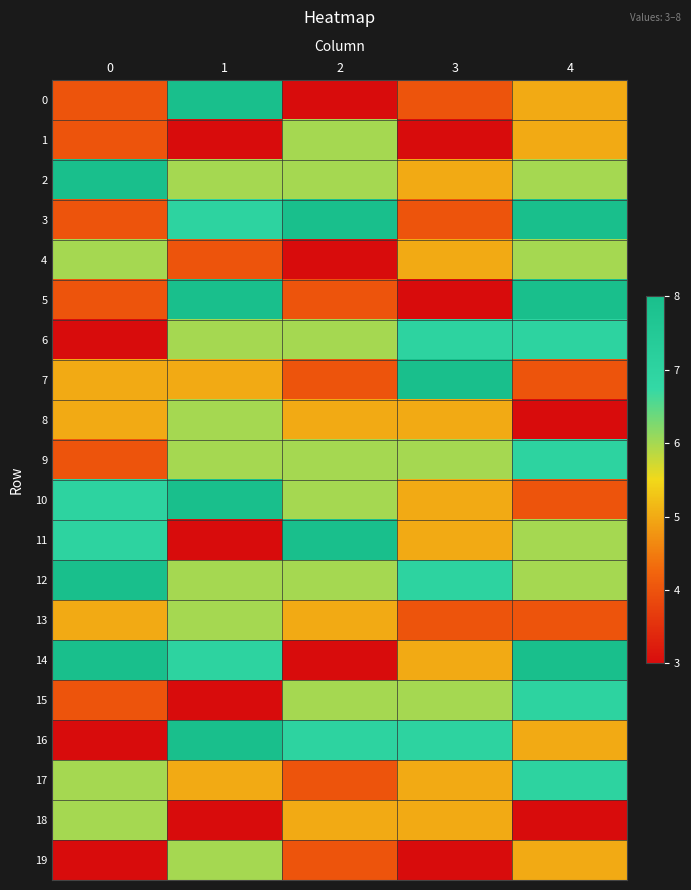

At how many categories does at least one series exceed 7?

5